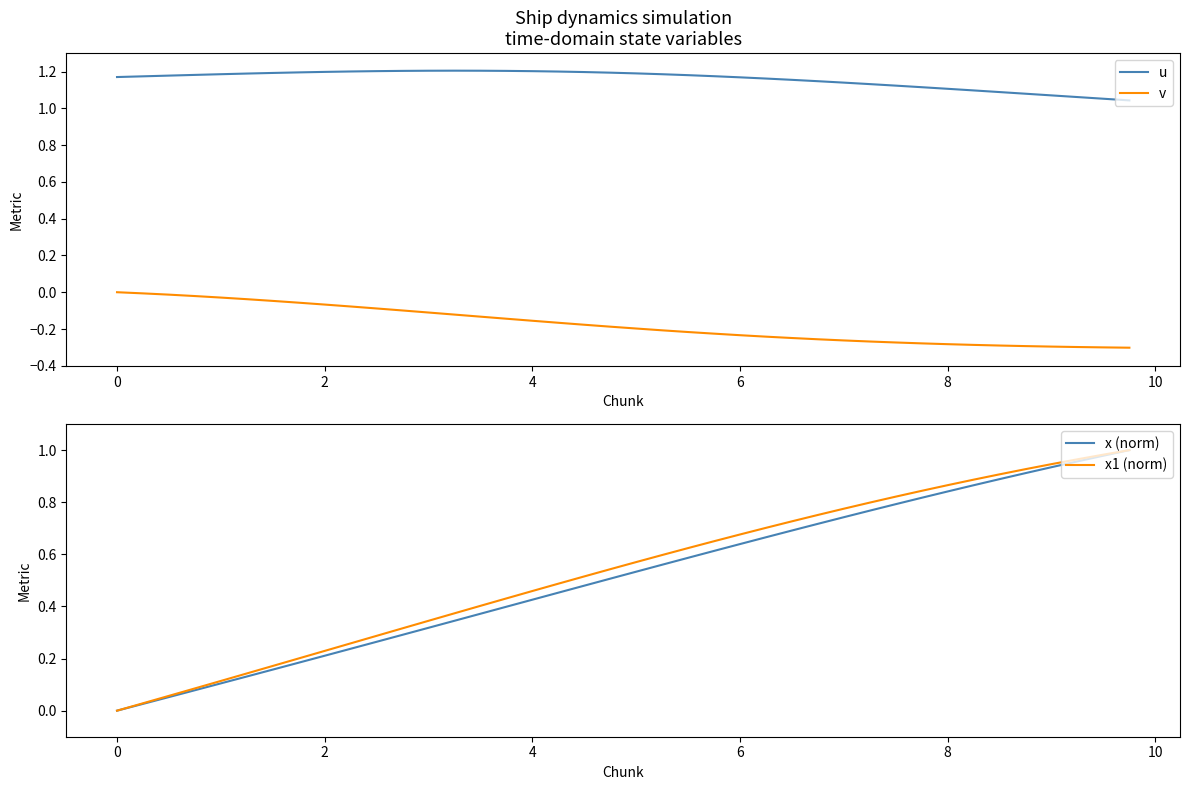

Reading right to left, list all the values displayed in this chart.

u: 1.0	1.1	1.1	1.1	1.1	1.1	1.1	1.1	1.1	1.1	1.1	1.1	1.1	1.2	1.2	1.2	1.2	1.2	1.2	1.2	1.2	1.2	1.2	1.2	1.2	1.2	1.2	1.2	1.2	1.2	1.2	1.2	1.2	1.2	1.2	1.2	1.2	1.2	1.2	1.2
v: -0.3	-0.3	-0.3	-0.3	-0.3	-0.3	-0.3	-0.3	-0.3	-0.3	-0.3	-0.3	-0.3	-0.2	-0.2	-0.2	-0.2	-0.2	-0.2	-0.2	-0.2	-0.2	-0.2	-0.2	-0.1	-0.1	-0.1	-0.1	-0.1	-0.1	-0.1	-0.1	-0.1	-0.0	-0.0	-0.0	-0.0	-0.0	-0.0	0.0
x (norm): 1.0	1.0	1.0	0.9	0.9	0.9	0.9	0.8	0.8	0.8	0.8	0.7	0.7	0.7	0.7	0.6	0.6	0.6	0.6	0.5	0.5	0.5	0.5	0.4	0.4	0.4	0.3	0.3	0.3	0.3	0.2	0.2	0.2	0.2	0.1	0.1	0.1	0.1	0.0	0.0
x1 (norm): 1.0	1.0	1.0	0.9	0.9	0.9	0.9	0.9	0.8	0.8	0.8	0.8	0.8	0.7	0.7	0.7	0.7	0.6	0.6	0.6	0.5	0.5	0.5	0.5	0.4	0.4	0.4	0.3	0.3	0.3	0.3	0.2	0.2	0.2	0.1	0.1	0.1	0.1	0.0	0.0